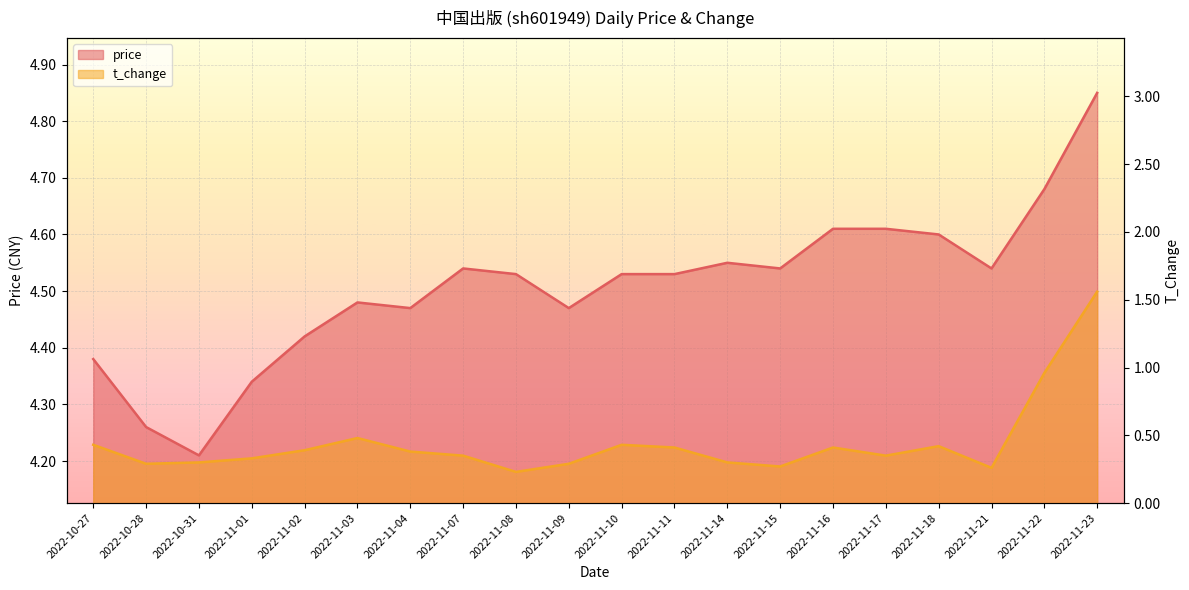

At how many categories does at least one series exceed 2?

20